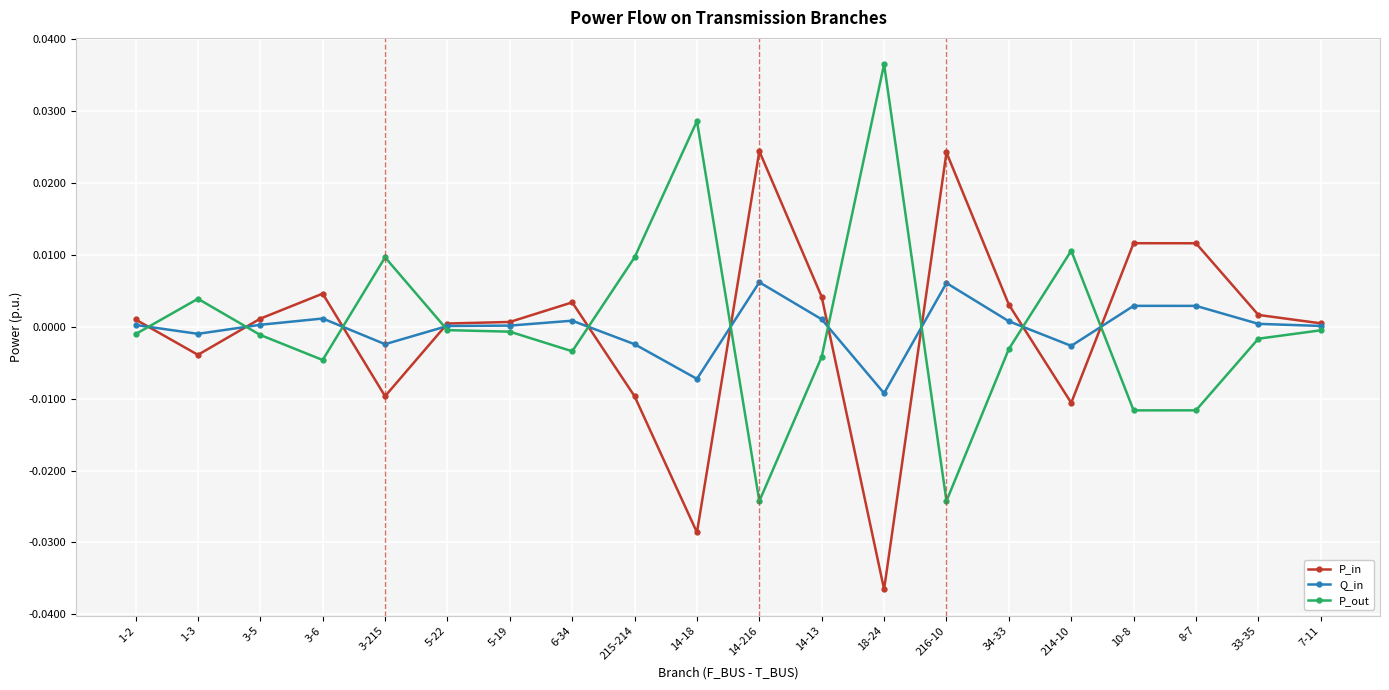

What position from the left is 216-10?

14